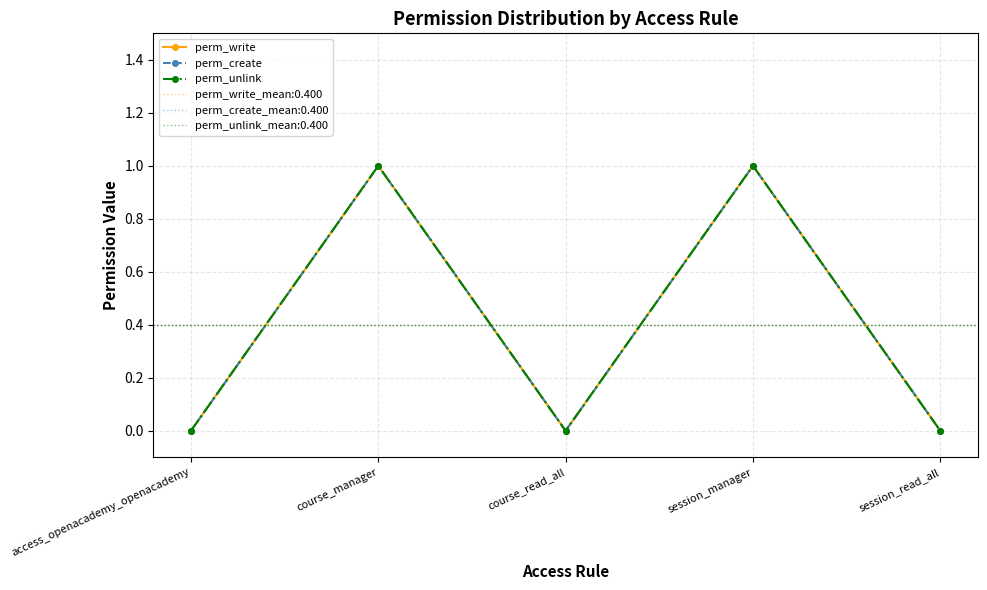

Which series changed the most between course_read_all and session_manager?

perm_write